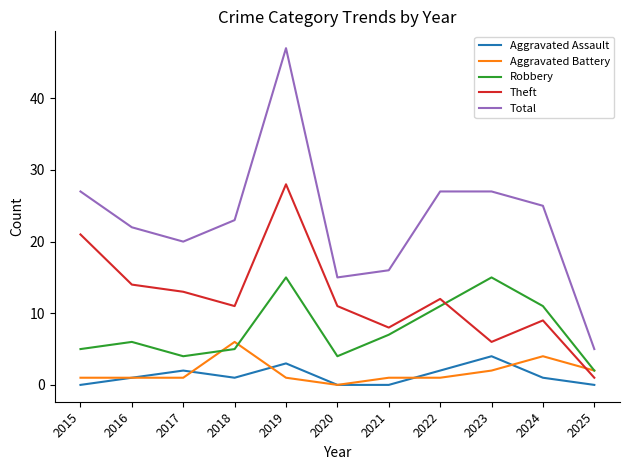

Reading right to left, what are all the values shown in this chart?

Aggravated Assault: 0	1	4	2	0	0	3	1	2	1	0
Aggravated Battery: 2	4	2	1	1	0	1	6	1	1	1
Robbery: 2	11	15	11	7	4	15	5	4	6	5
Theft: 1	9	6	12	8	11	28	11	13	14	21
Total: 5	25	27	27	16	15	47	23	20	22	27